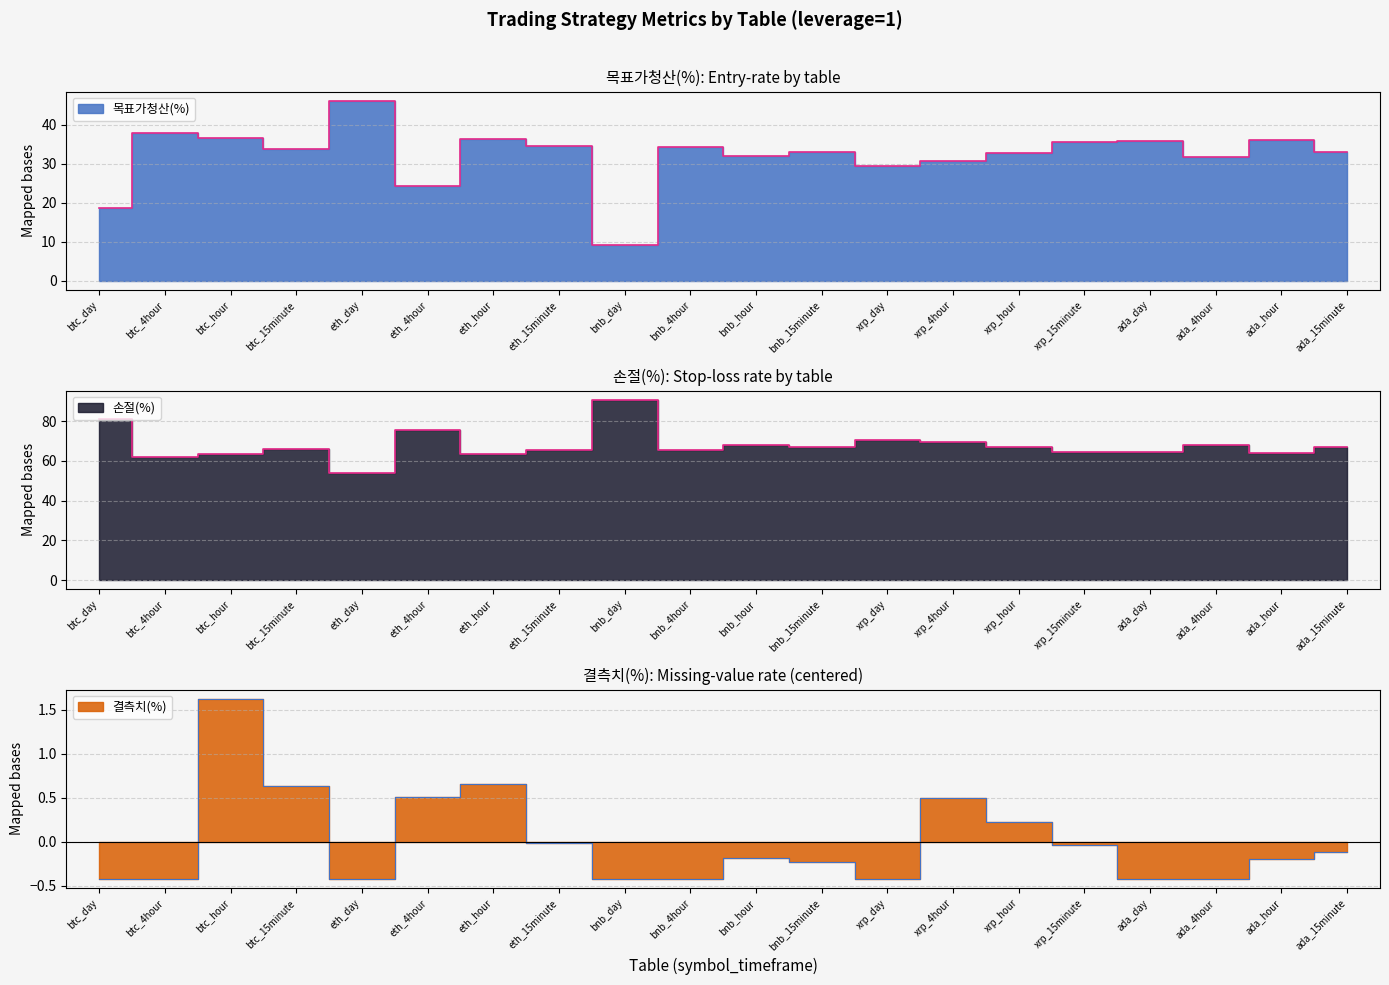

Is it true that 손절(%) equals 75.7 at eth_4hour?

True